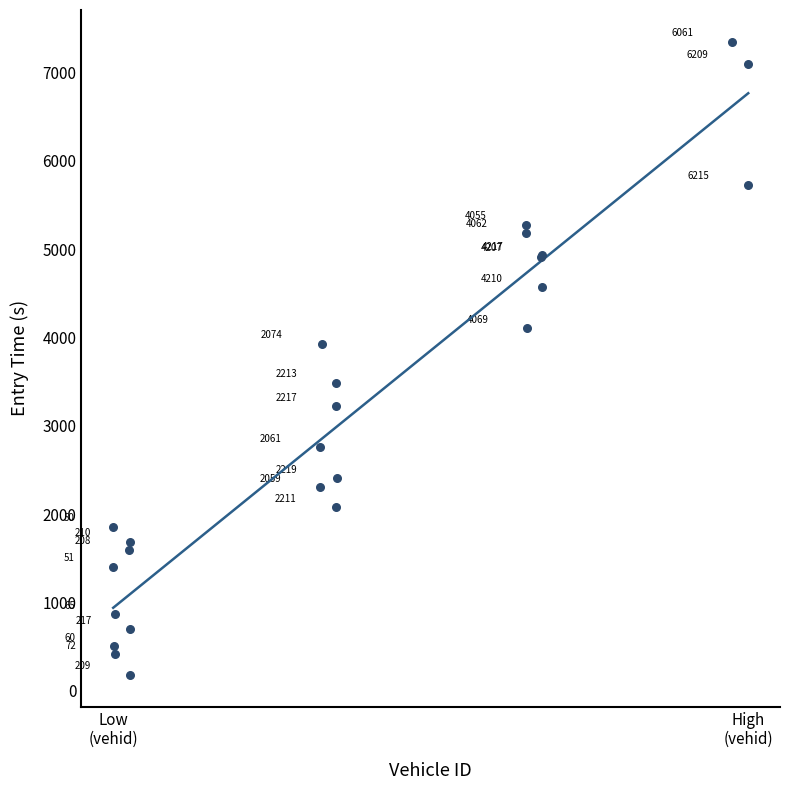

What Y value in the scatter plot is closest to 3763?

3925.0